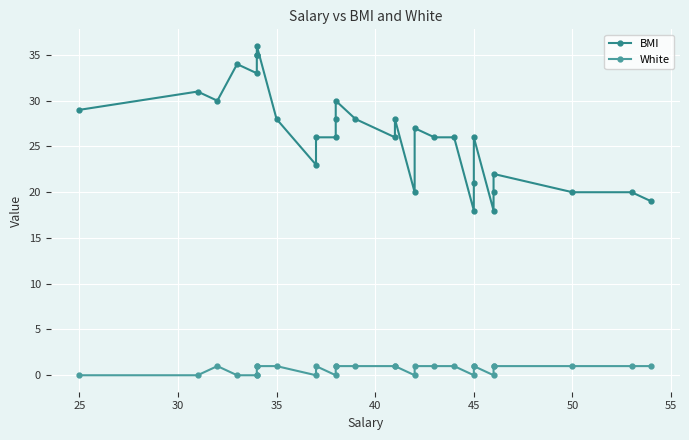

True or false: White and BMI cross at least once.

False